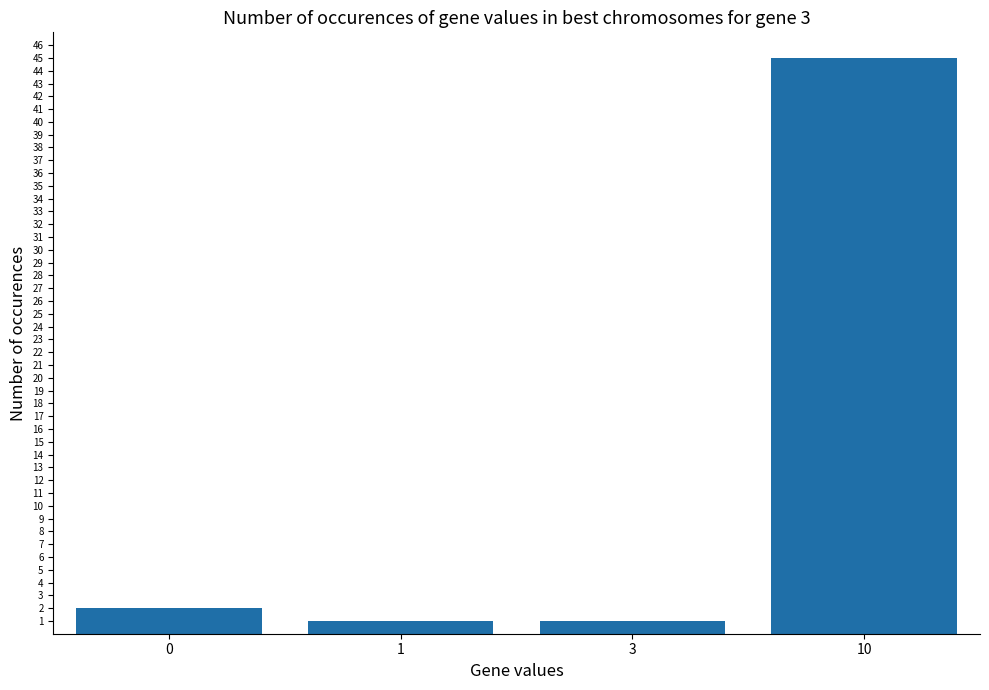

What is the smallest value displayed?

1